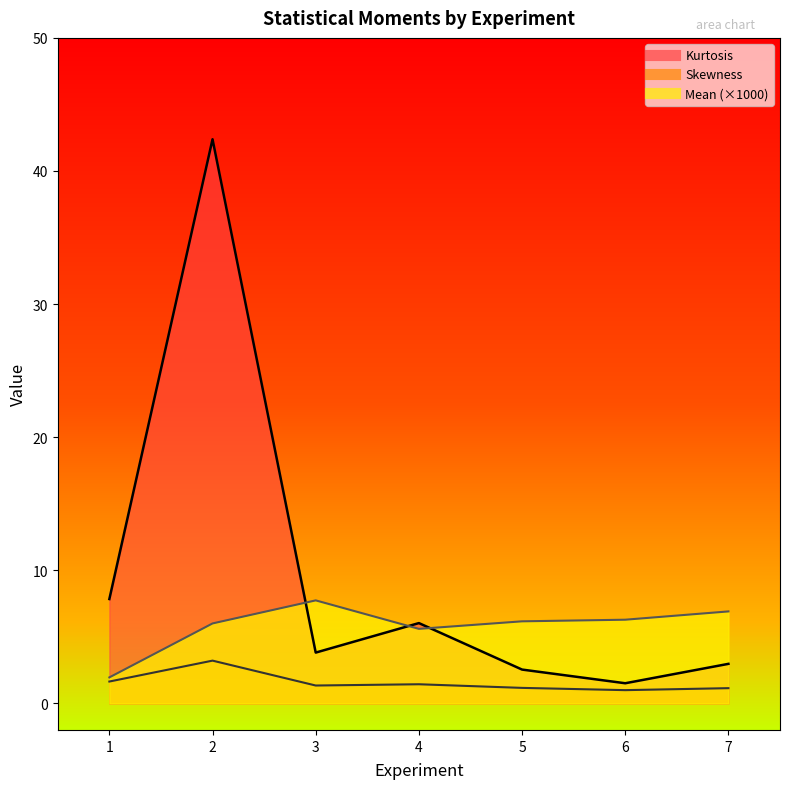

Is it true that Skewness equals 1.7 at 6?

False